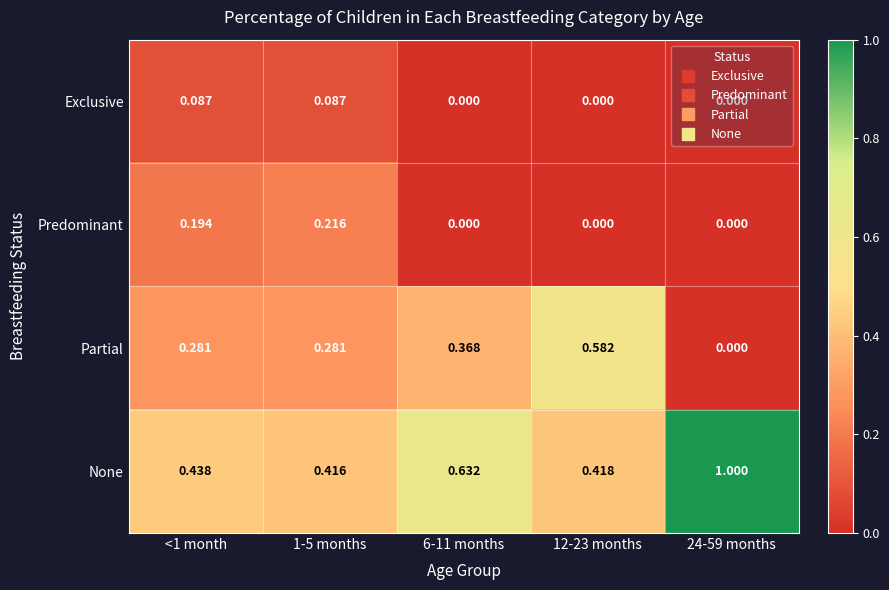

Which series has the largest total across all categories?

None